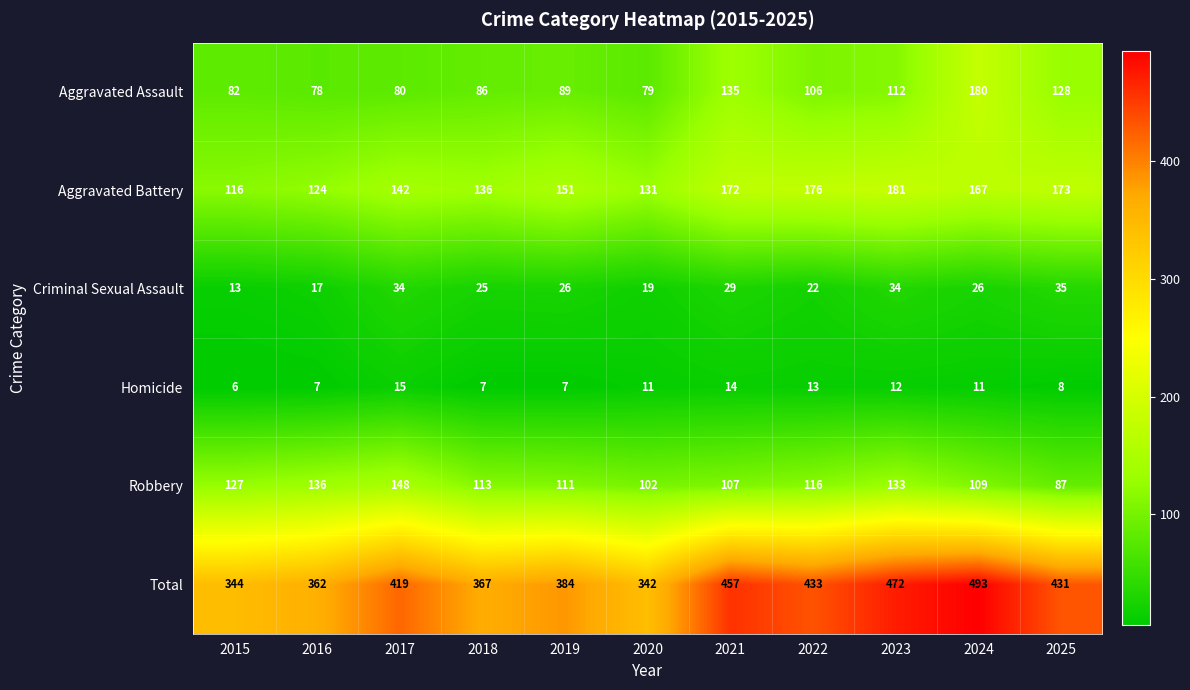

What is the spread (max minus min) of values at 2021?

443